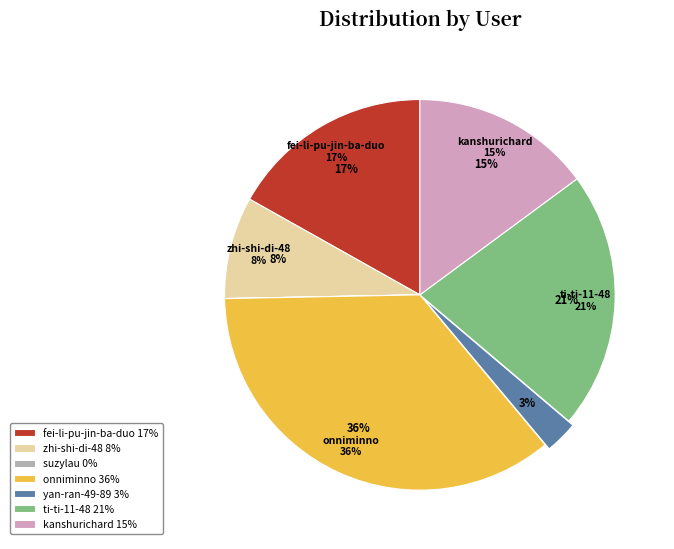

How much of the chart is everything except fei-li-pu-jin-ba-duo?

83.1%